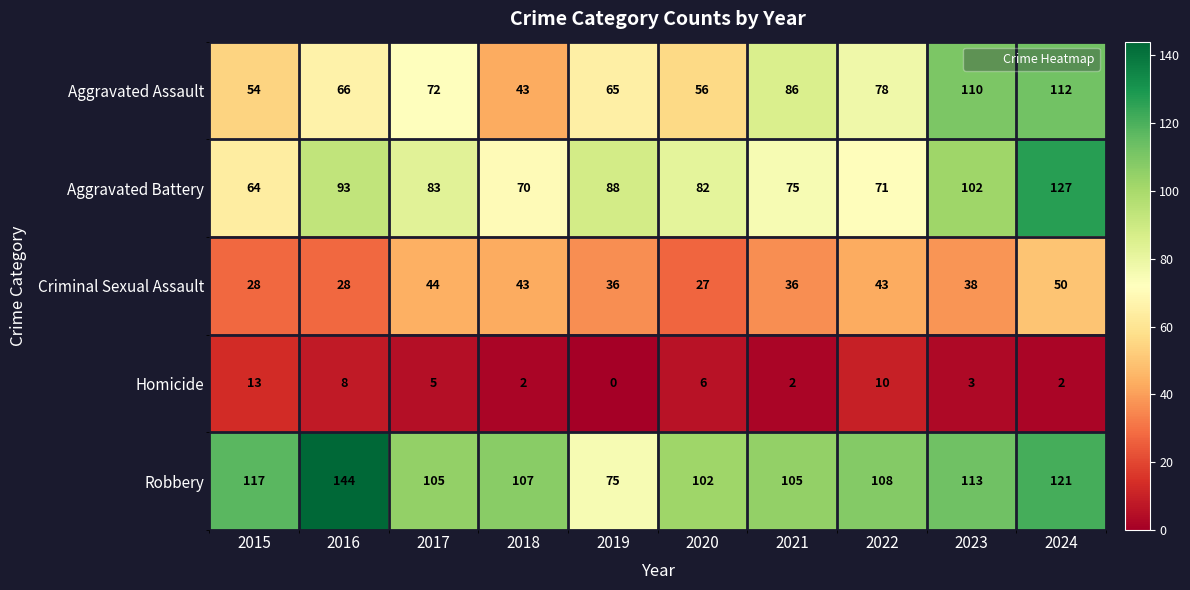

What is the average value of the Homicide series?

5